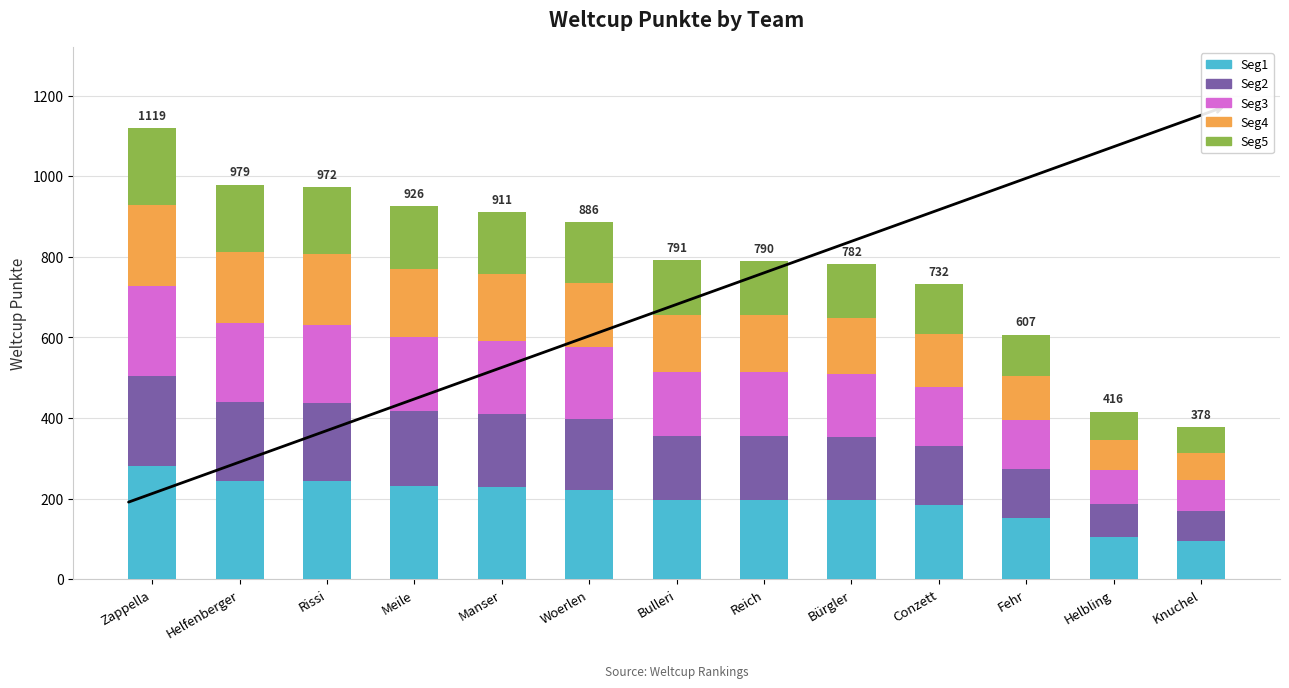

What is the total value across all series at Zappella?

1119.0